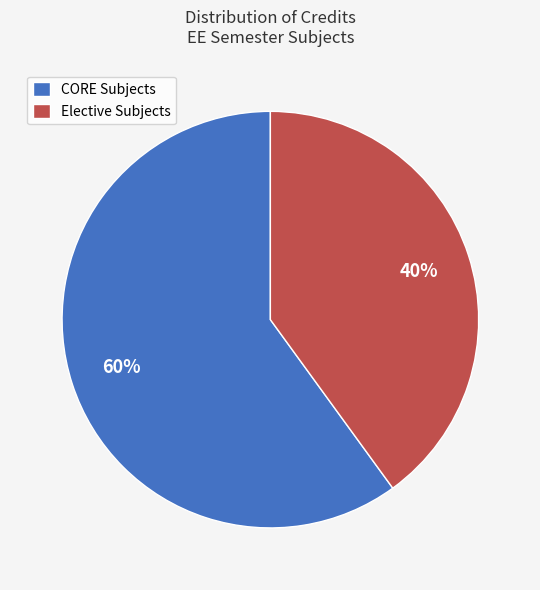

Combined, do Elective Subjects and CORE Subjects account for over 50%?

Yes